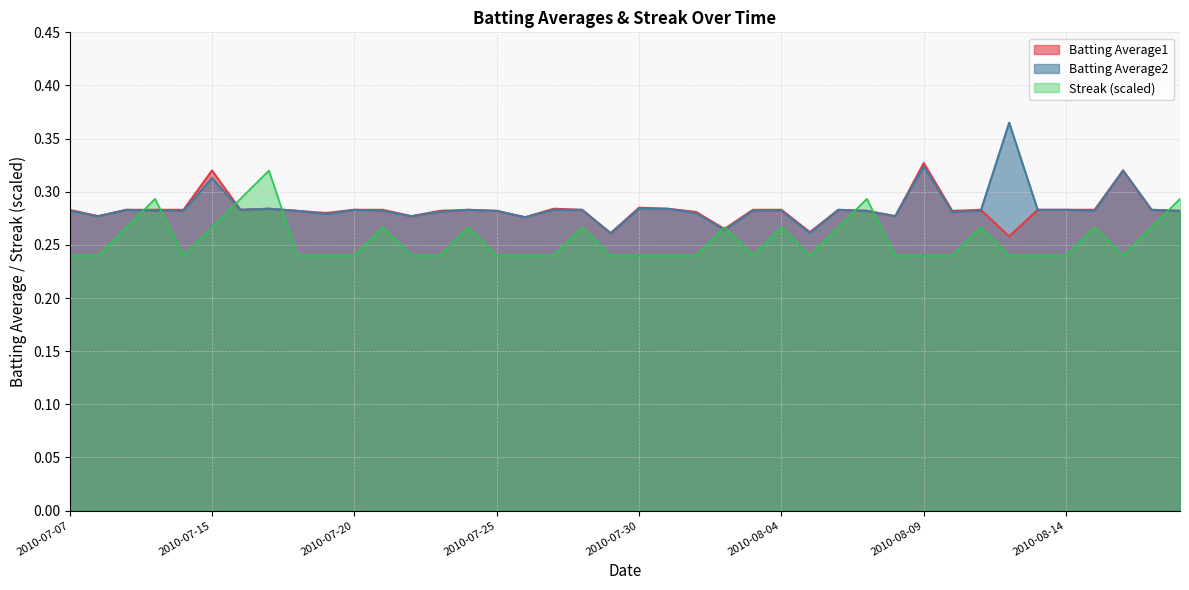

How many Streak values are between 0 and 1?

40